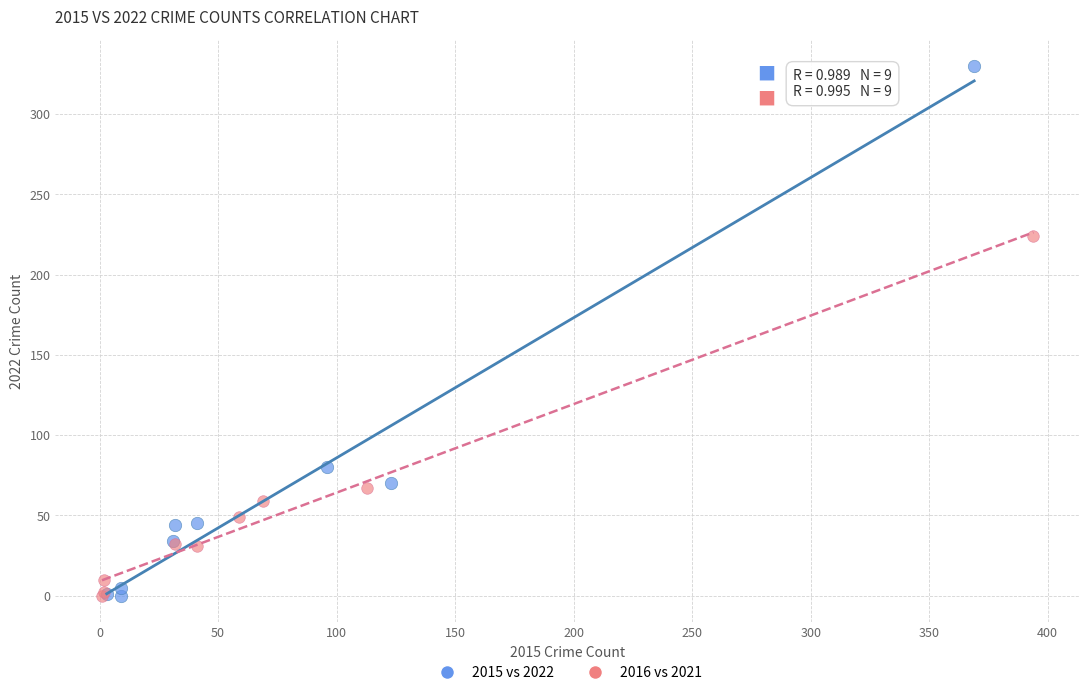

Which series has the widest spread of Y values?

2015 vs 2022